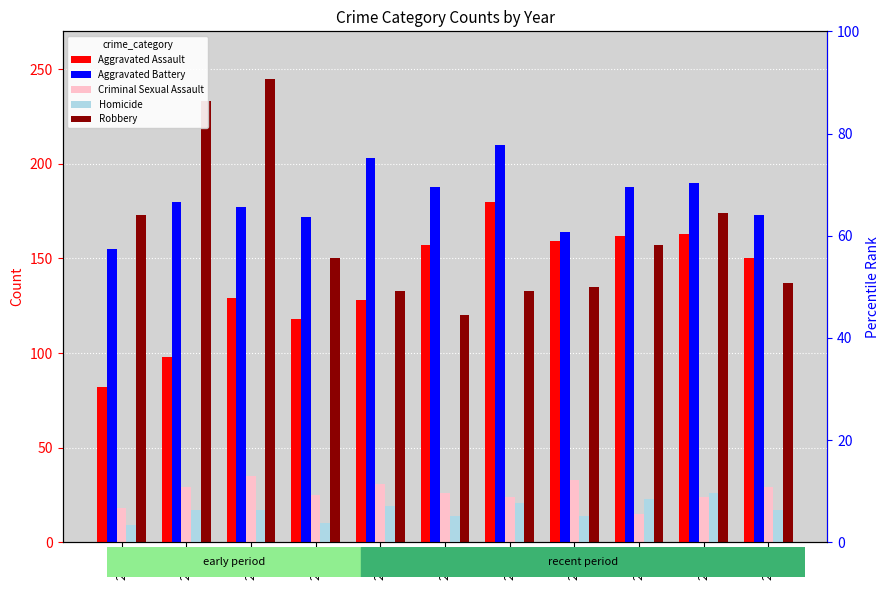

How many bars are there in each group?

5